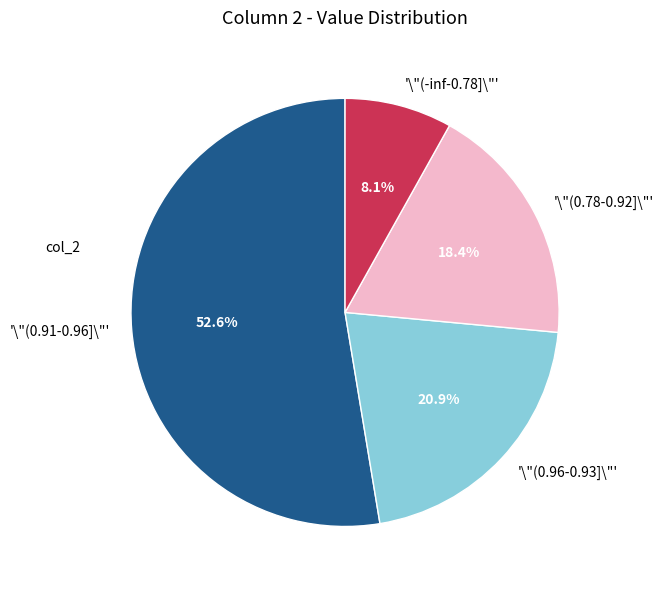

Count the number of slices in the pie.

4